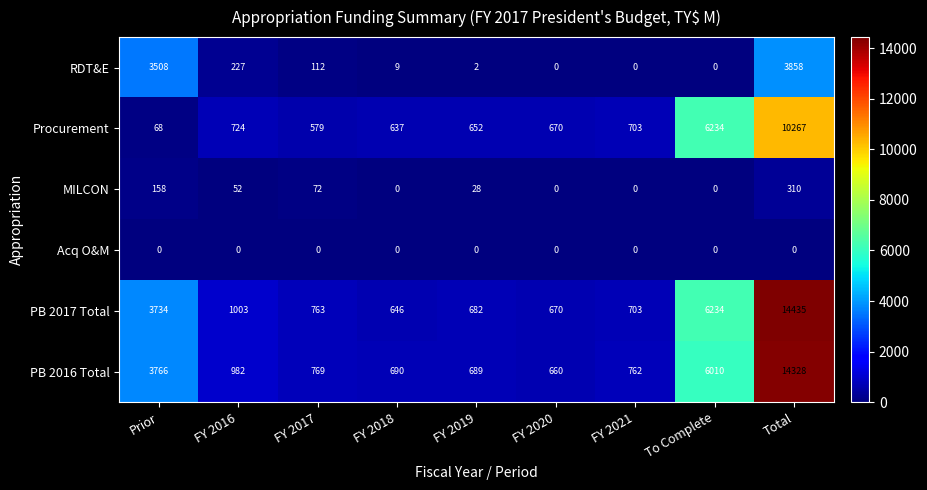

Which category has the highest value across all series?

Total